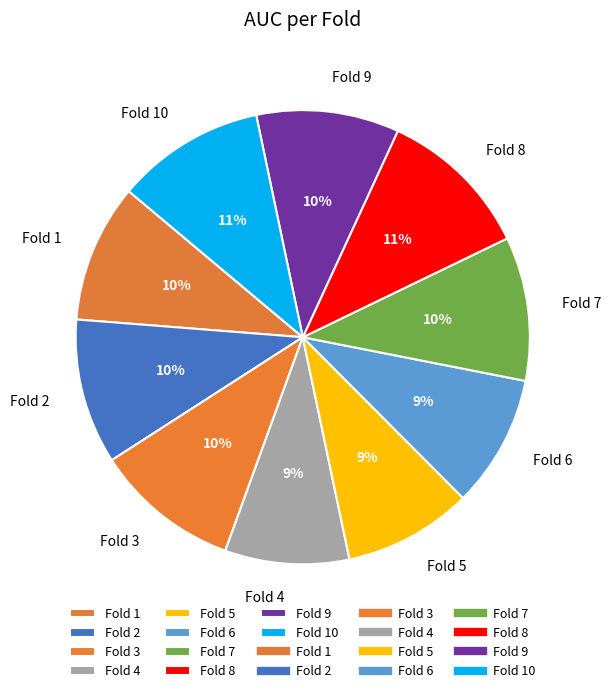

To the nearest percent, what is the combined percentage of Fold 5 and Fold 8?

20%